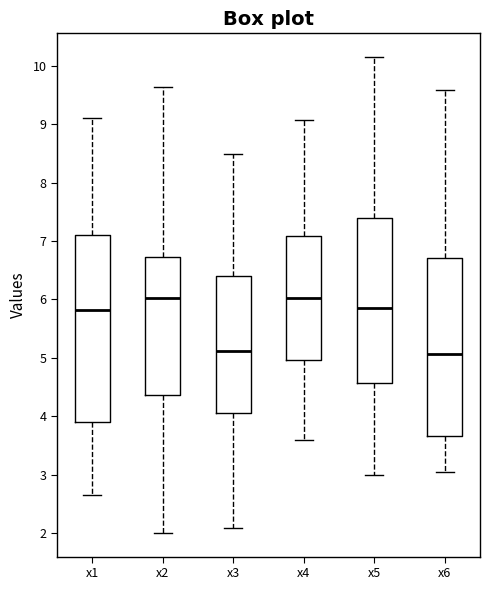

Which box is the tallest, from its lower edge to its upper edge?

x1